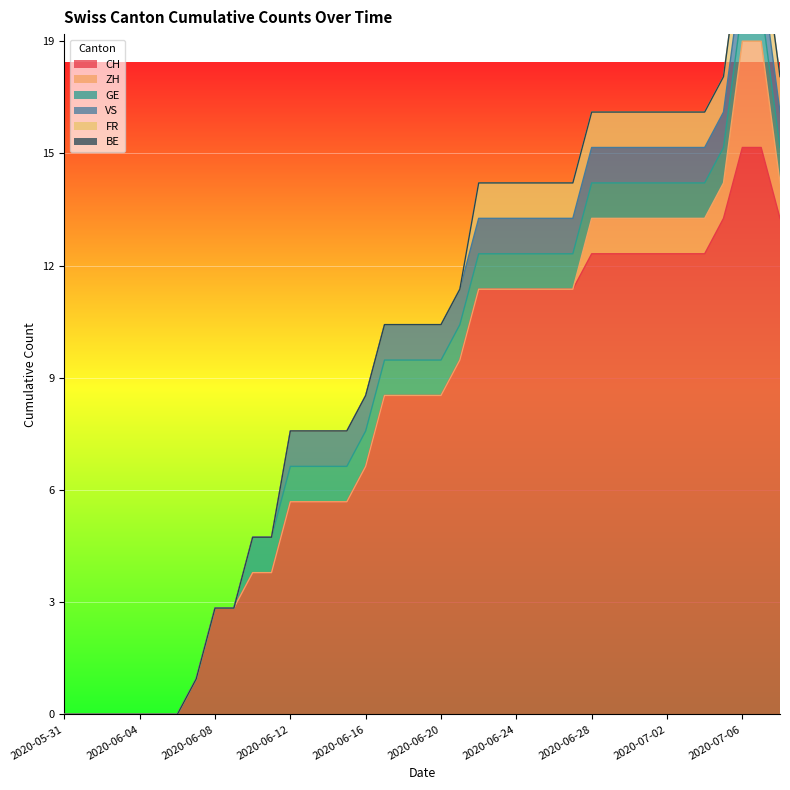

True or false: ZH and BE cross at least once.

False